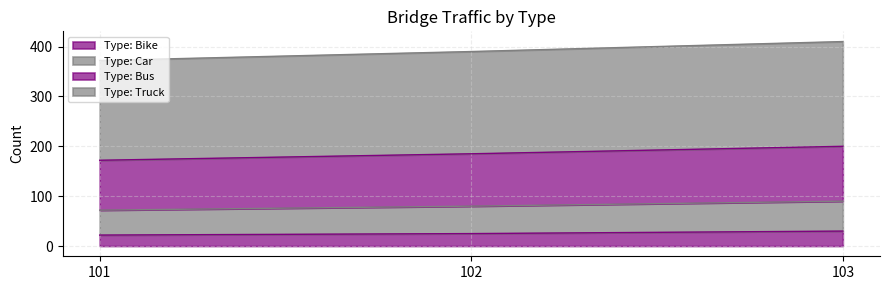

Which has a higher value, 102 or 103?

103